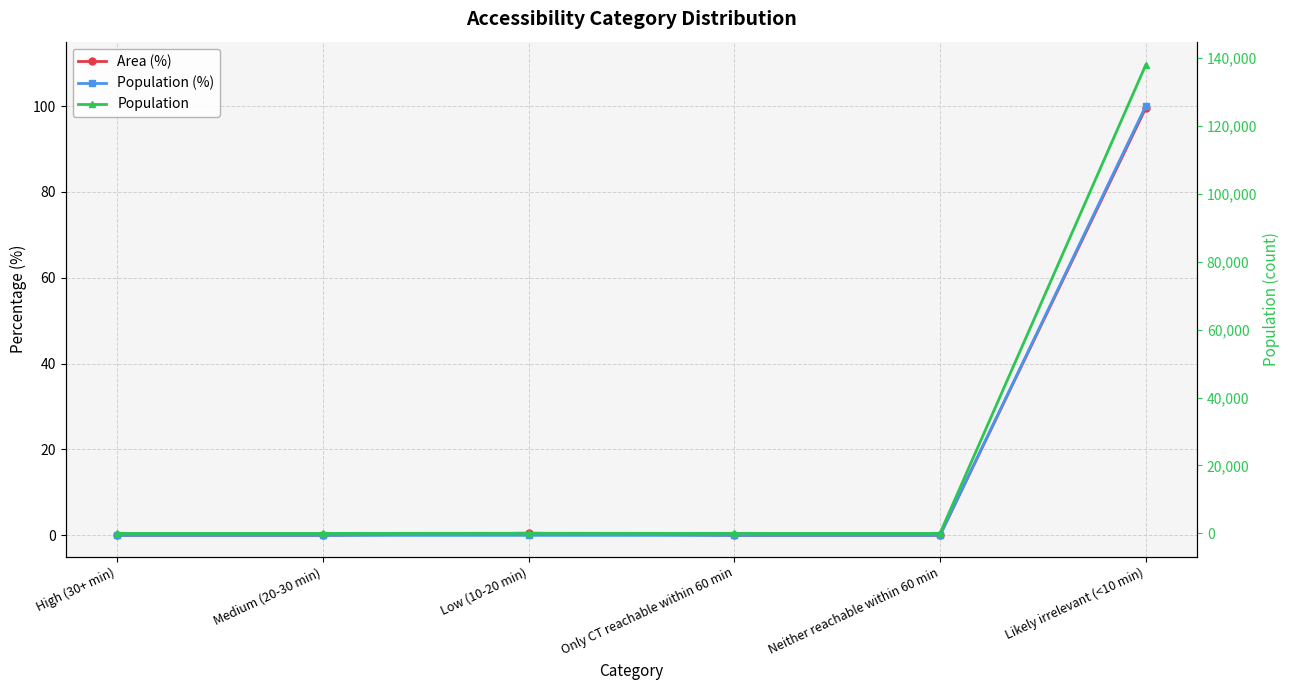

Reading left to right, extract all data points from this chart.

Area (%): High (30+ min)=0.0	Medium (20-30 min)=0.0	Low (10-20 min)=0.5	Only CT reachable within 60 min=0.0	Neither reachable within 60 min=0.0	Likely irrelevant (<10 min)=99.5
Population (%): High (30+ min)=0.0	Medium (20-30 min)=0.0	Low (10-20 min)=0.0	Only CT reachable within 60 min=0.0	Neither reachable within 60 min=0.0	Likely irrelevant (<10 min)=100.0
Population: High (30+ min)=0.0	Medium (20-30 min)=0.0	Low (10-20 min)=37.0	Only CT reachable within 60 min=0.0	Neither reachable within 60 min=0.0	Likely irrelevant (<10 min)=137948.0